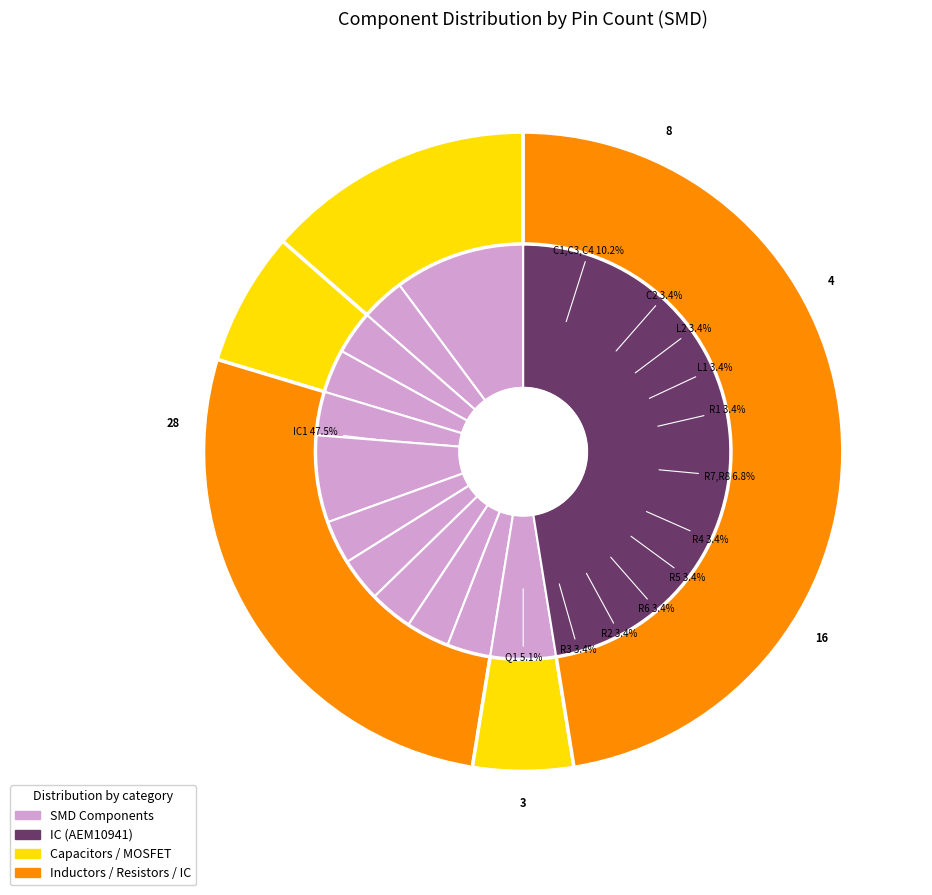

To the nearest percent, what is the difference between the Inductor (L2) and Ambient Energy Manager (IC1) slice percentages?

44%